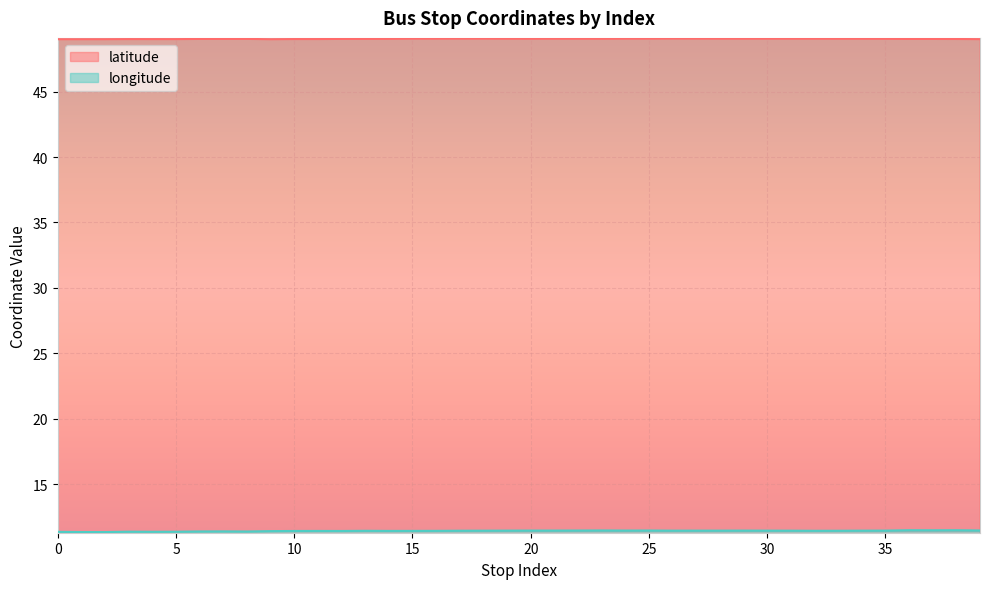

The latitude series shows 49.0 at 4. True or false?

True